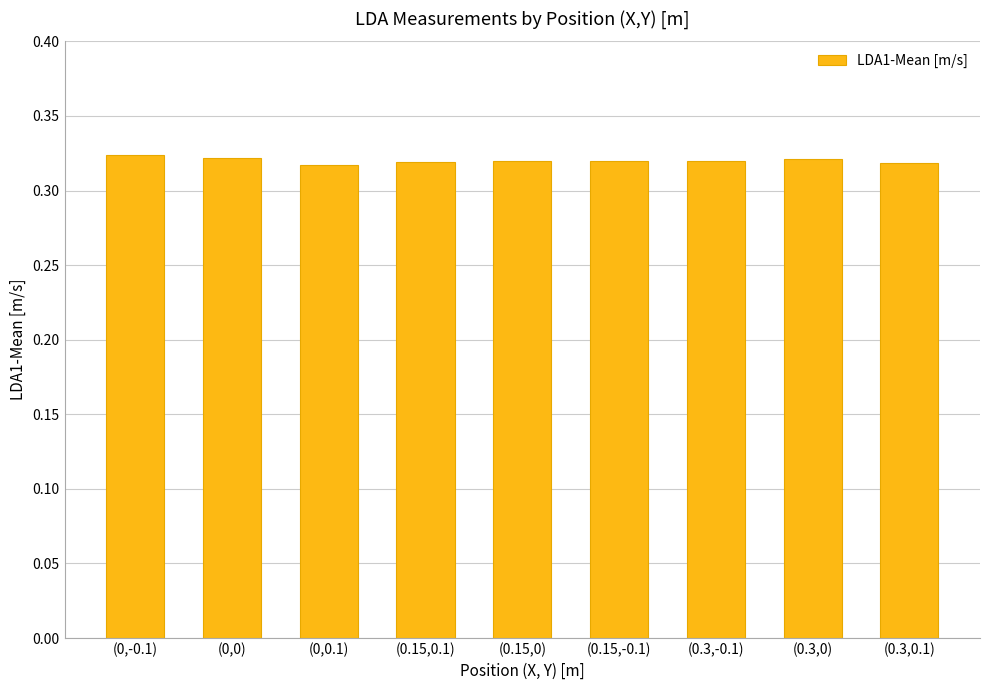

What is the label of the 5th bar from the right?

(0.15,0)